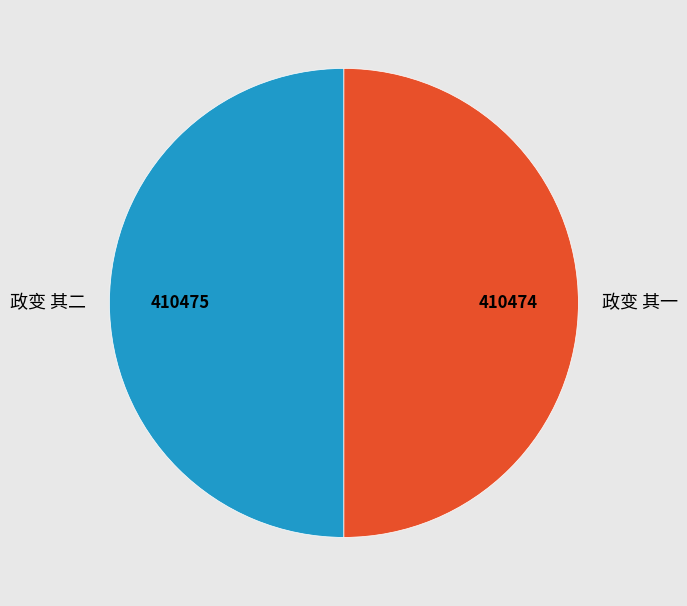

Is the sum of 政变 其二 and 政变 其一 greater than half?

Yes